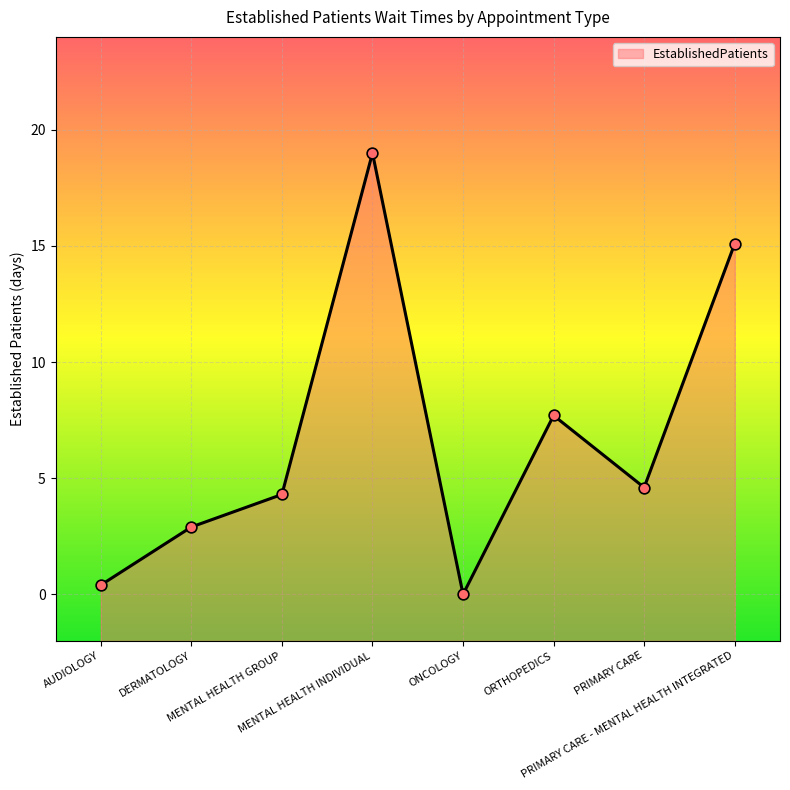

What is the change in value from ONCOLOGY to PRIMARY CARE - MENTAL HEALTH INTEGRATED?

+15.1